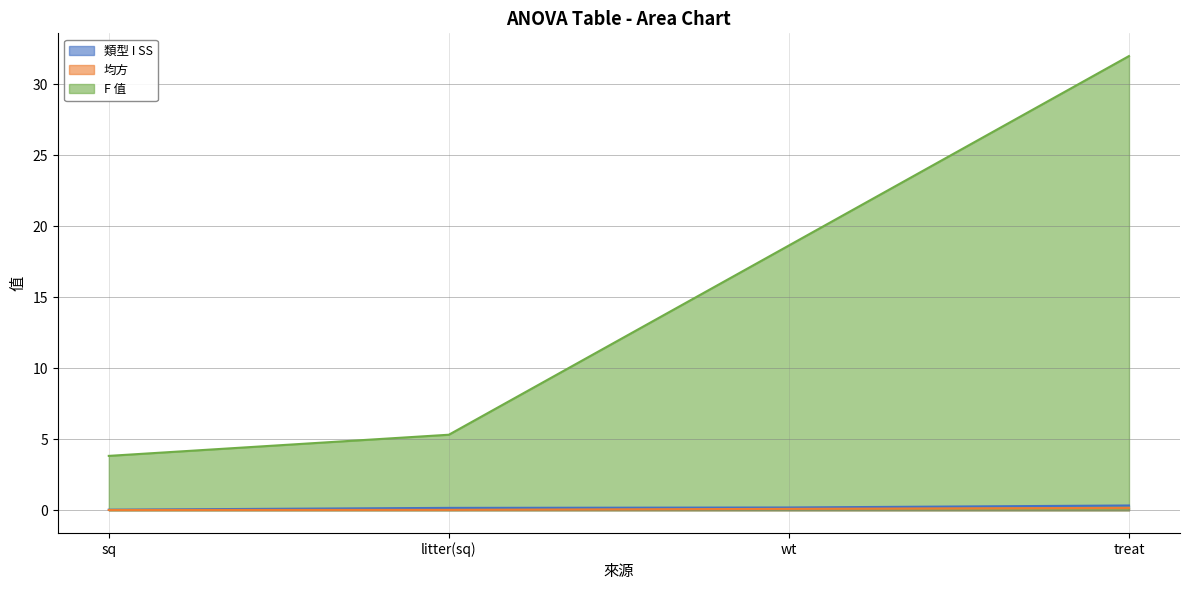

True or false: F 值 and 類型 I SS cross at least once.

False